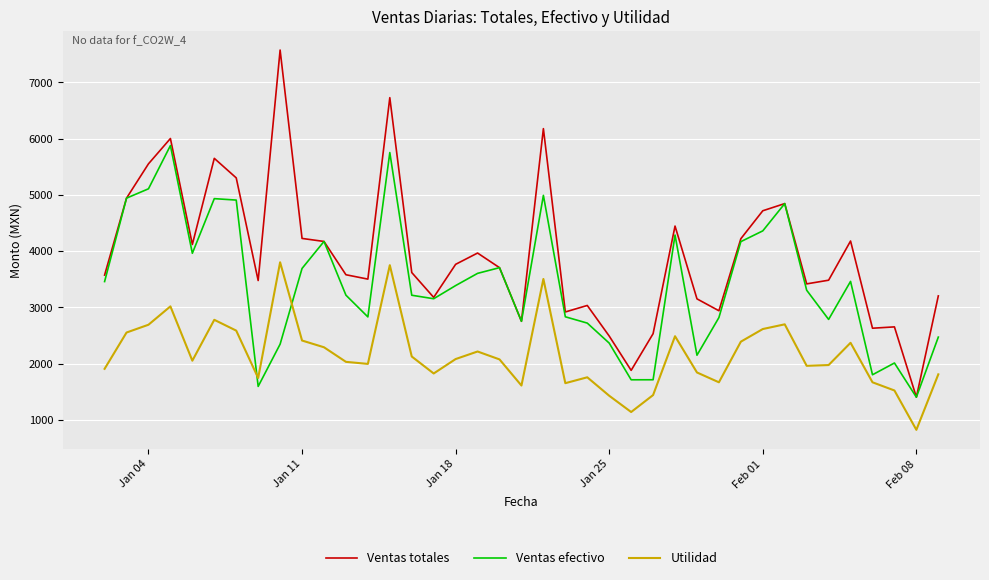

What is the lowest value of the Ventas totales series?

1405.3